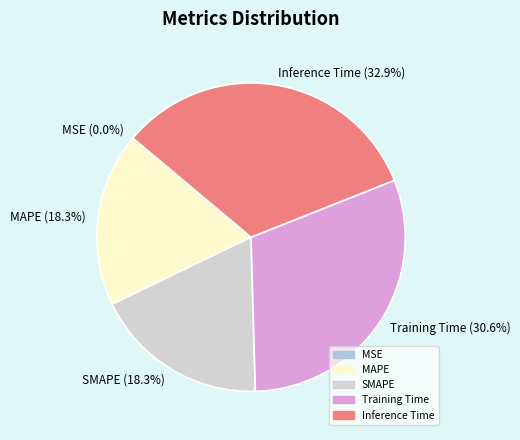

Does MAPE represent more than half of the total?

No